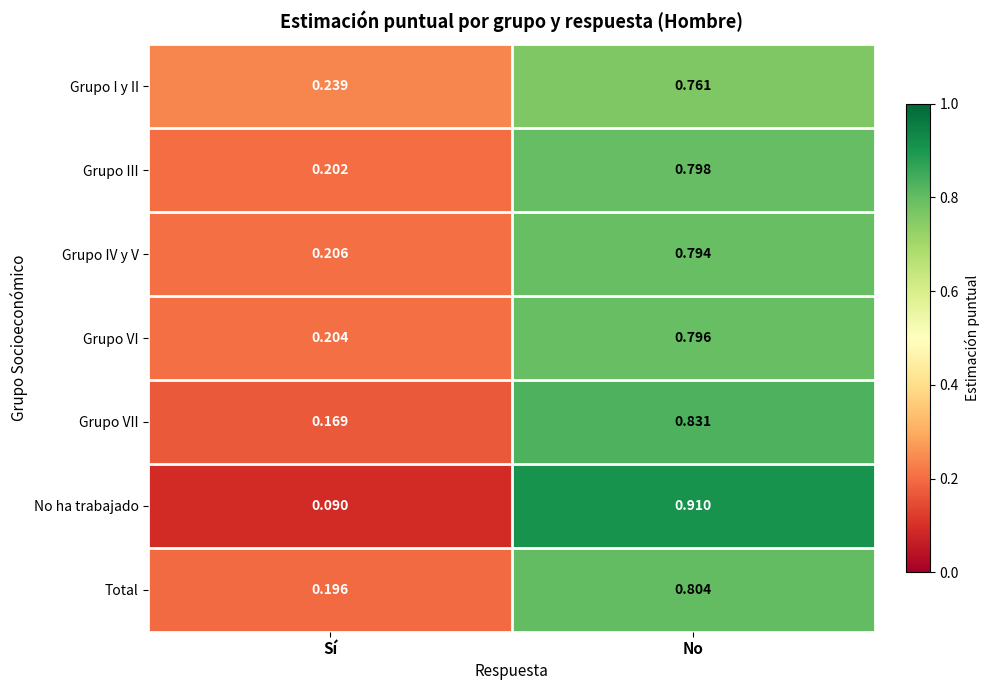

How many series are shown in this chart?

7